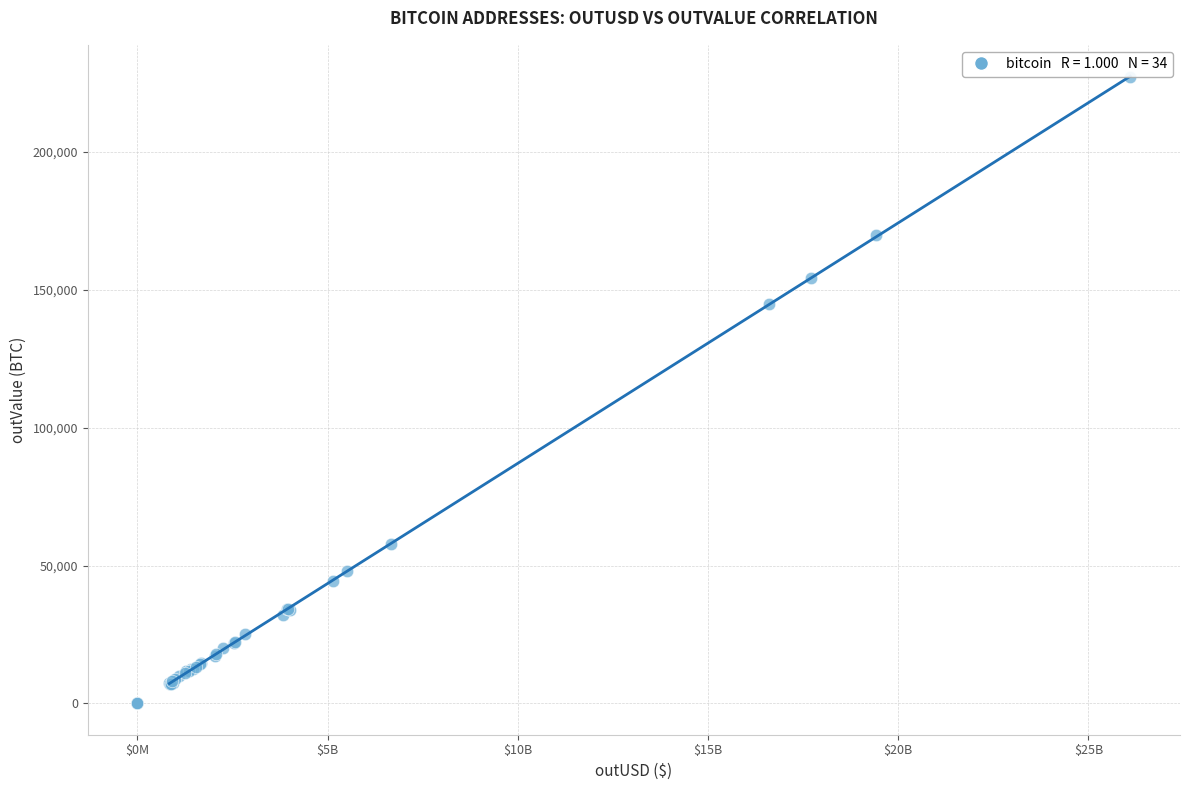

What Y value in the scatter plot is closest to 113529?

144901.5